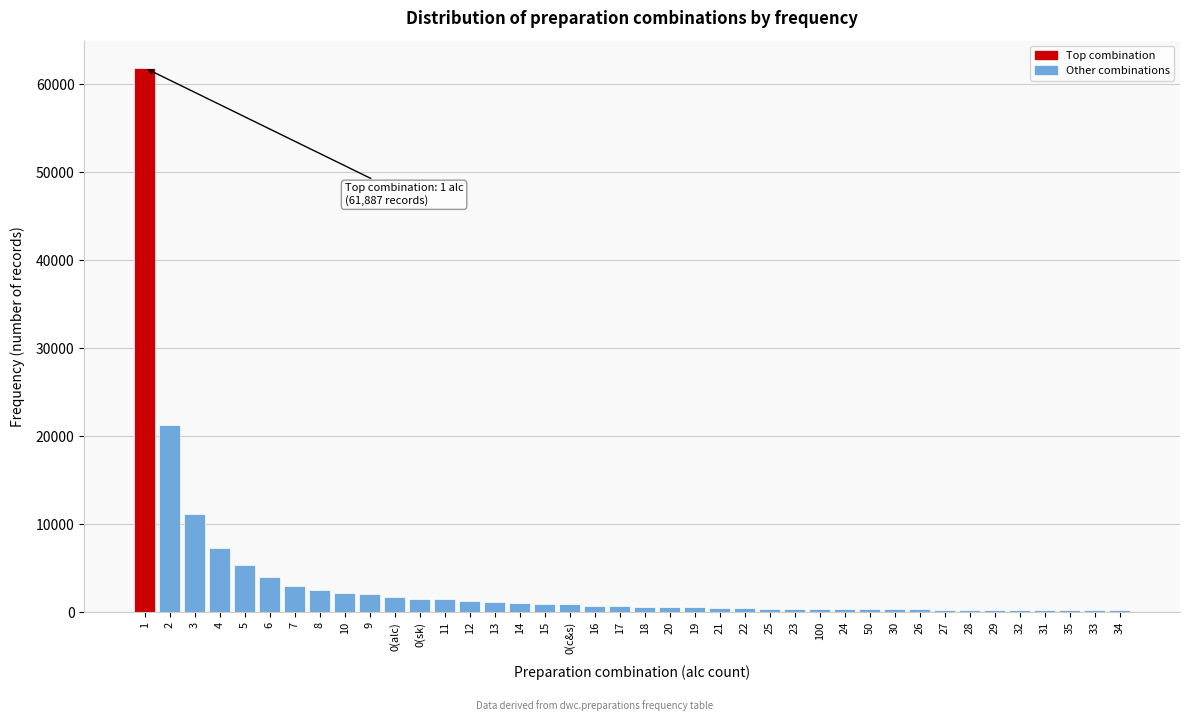

What is the maximum value shown in the chart?

61887